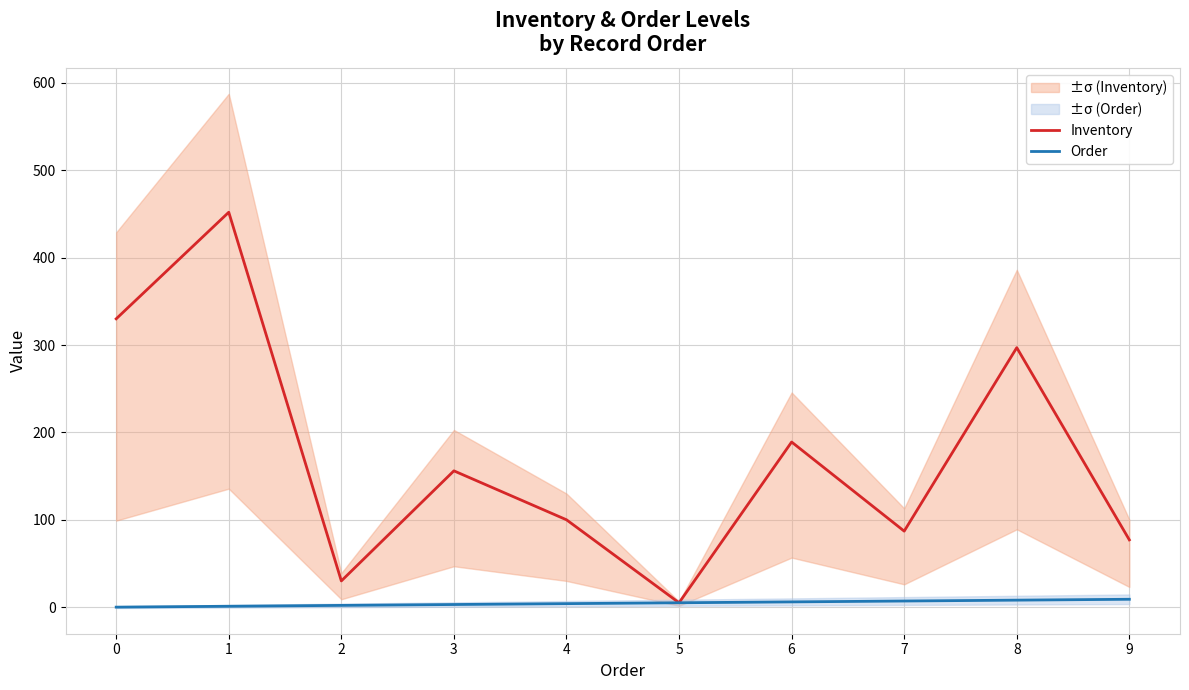

At which category is the sum across all series the highest?

1